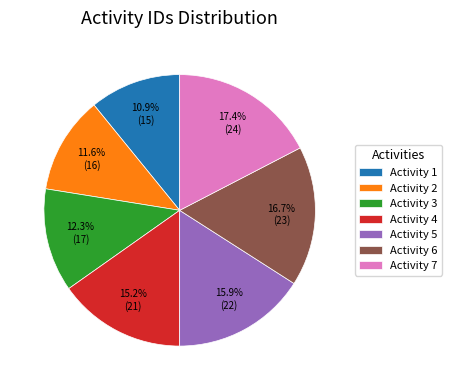

Is there a majority slice in this chart?

No